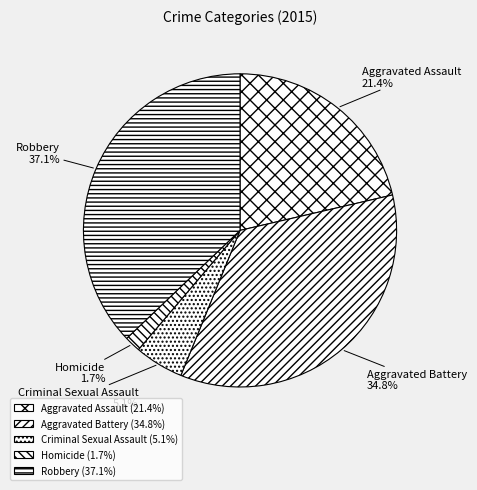

What is the smallest slice in the pie chart?

Homicide